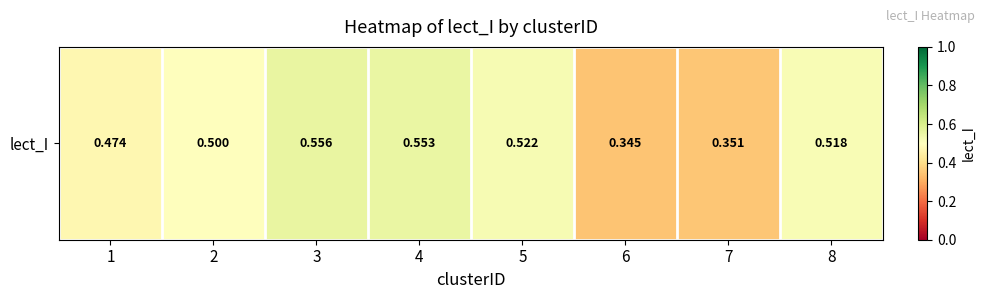

Which label corresponds to the largest value in the chart?

3